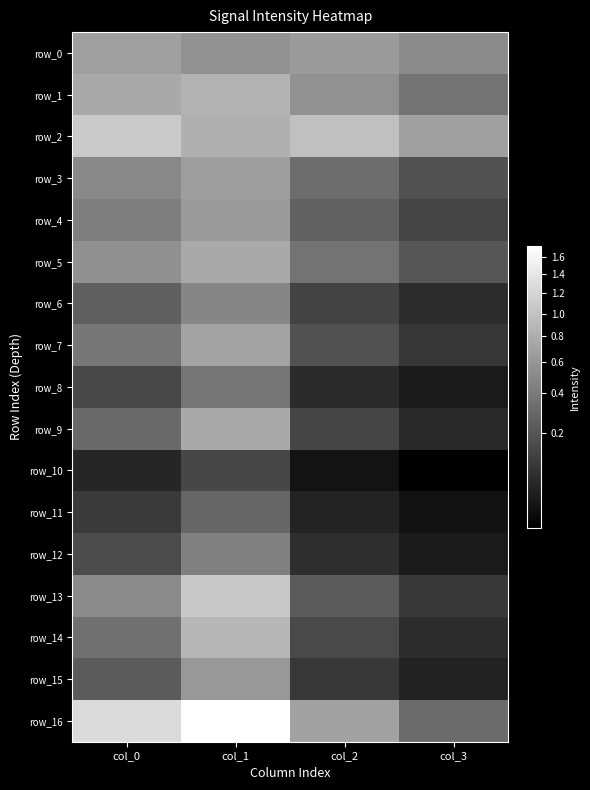

List the series in order of their peak value, highest first.

row_16, row_2, row_13, row_14, row_1, row_5, row_9, row_7, row_0, row_3, row_4, row_15, row_6, row_12, row_8, row_11, row_10